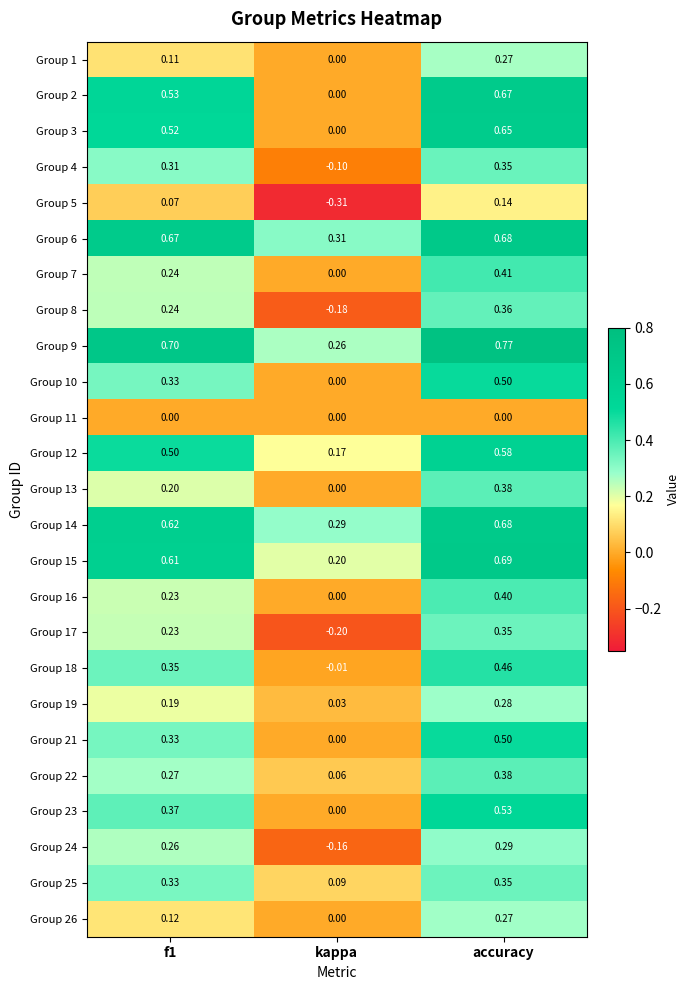

Which label corresponds to the largest value in the chart?

accuracy